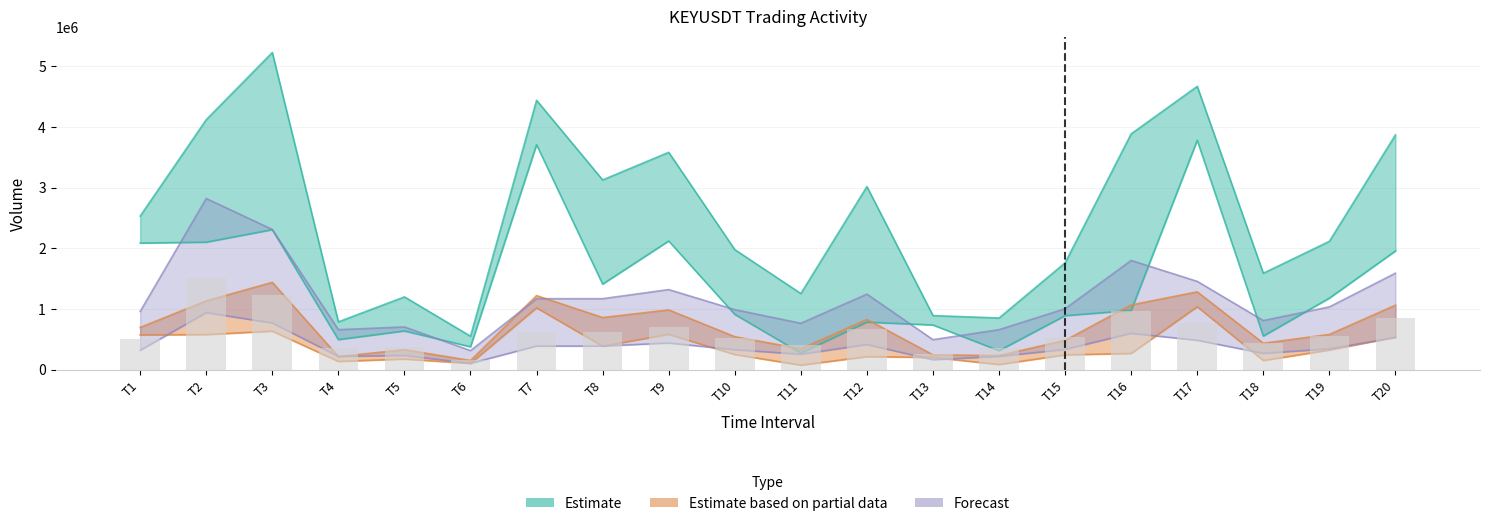

What is the greatest value displayed?

5224023.0